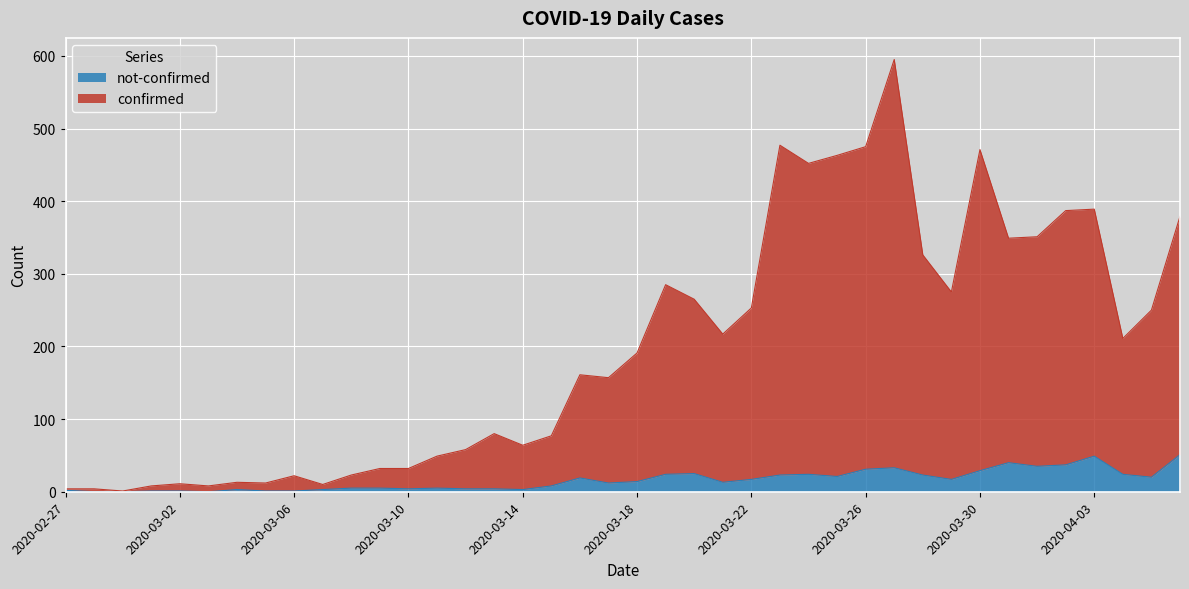

True or false: not-confirmed and confirmed intersect in this chart.

False